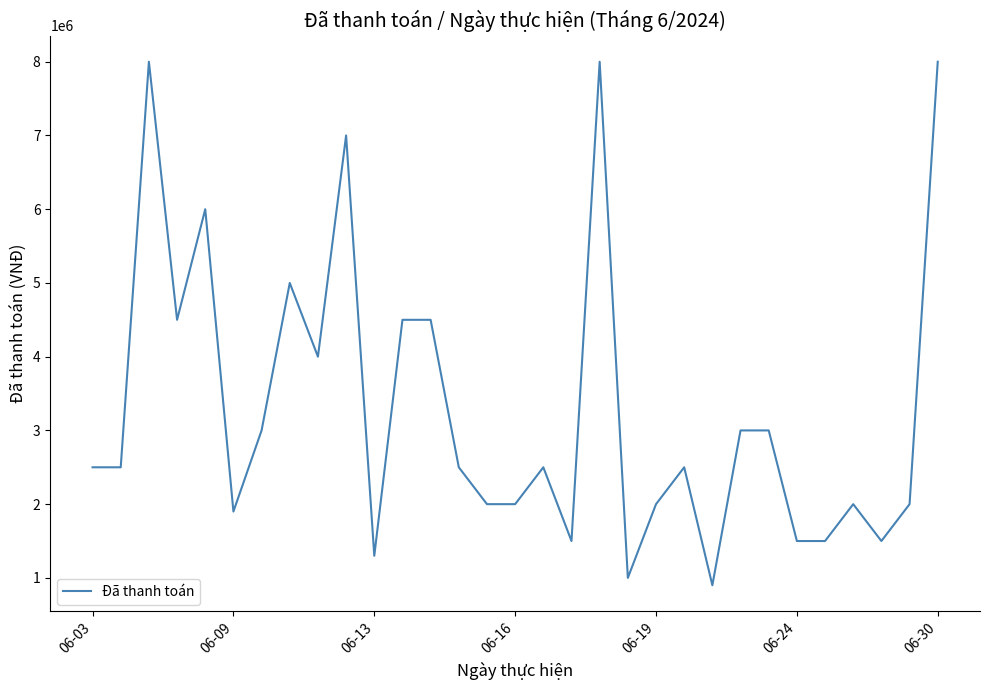

What is the difference between the maximum and minimum values?

7100000